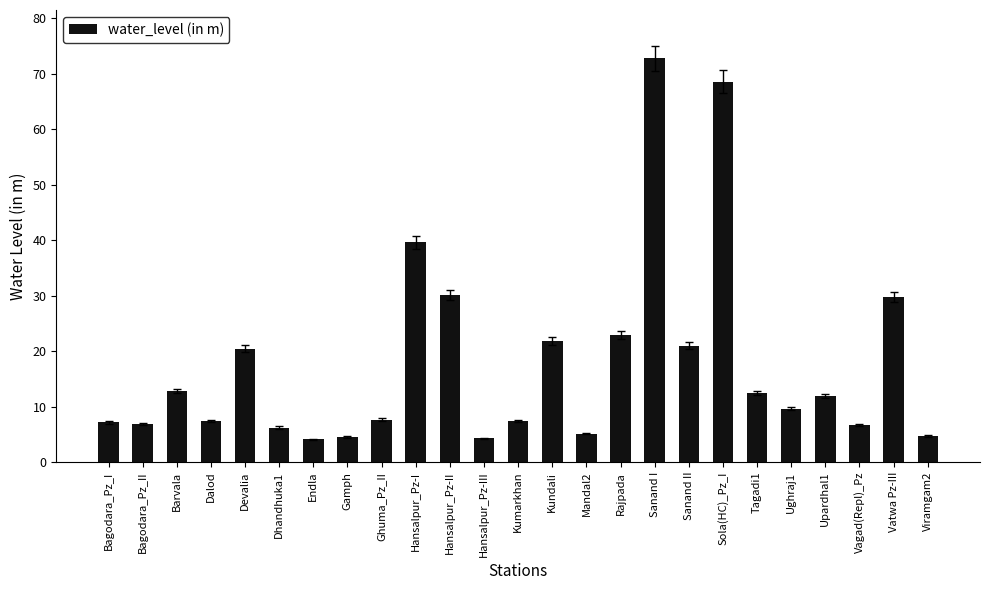

What is the sum of the values at Bagodara_Pz_II and Barvala?

19.7